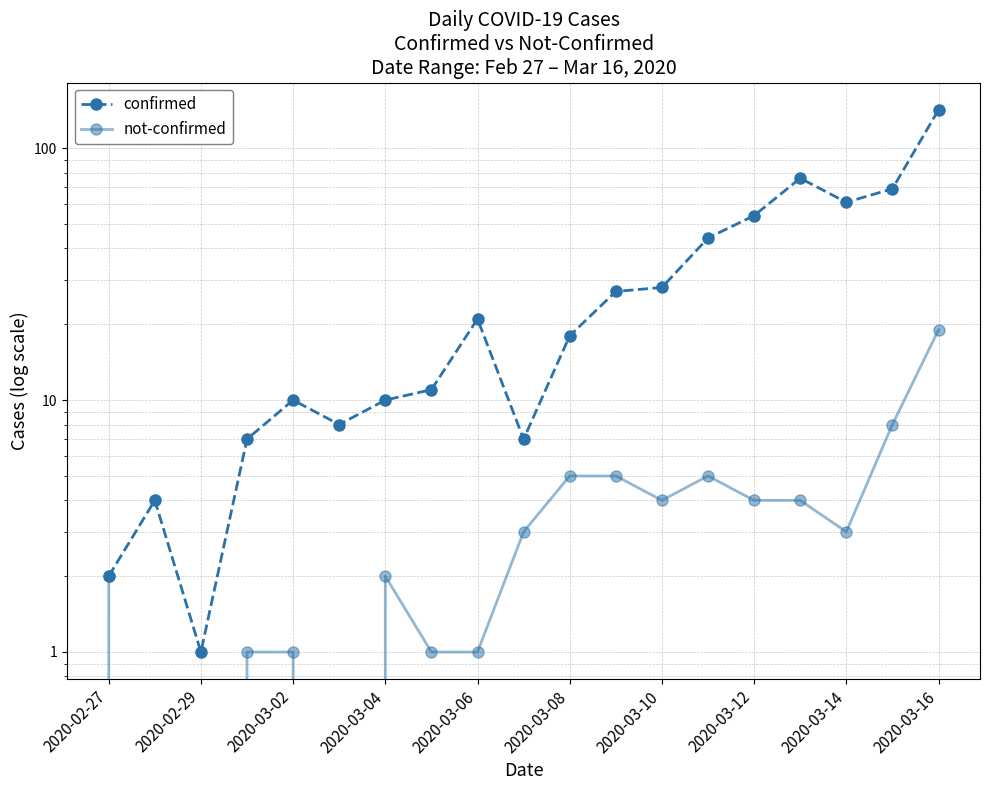

How many categories are shown in the chart?

19